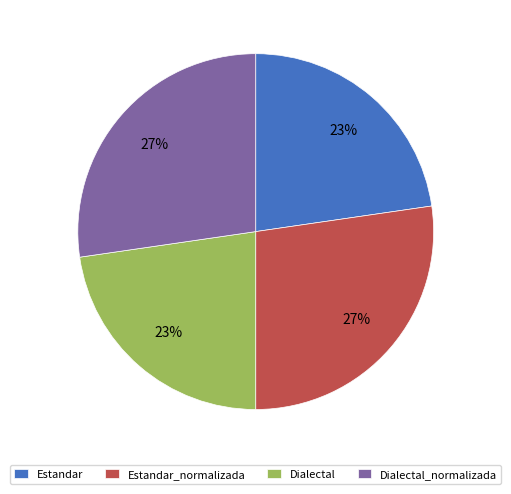

How many segments does this pie chart have?

4